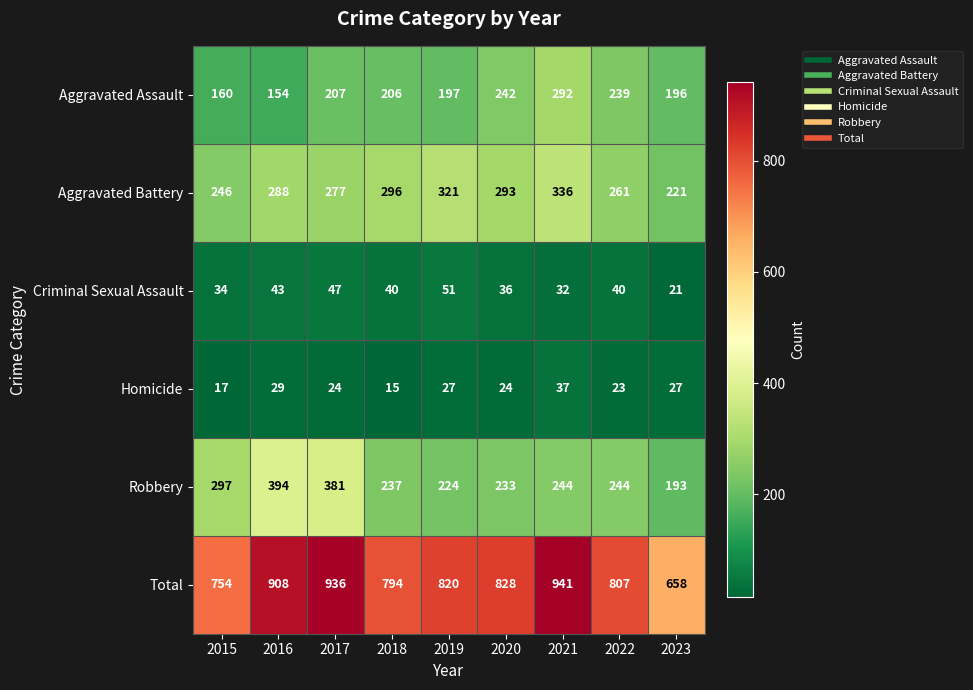

What is the sum of the Robbery values at 2016 and 2021?

638